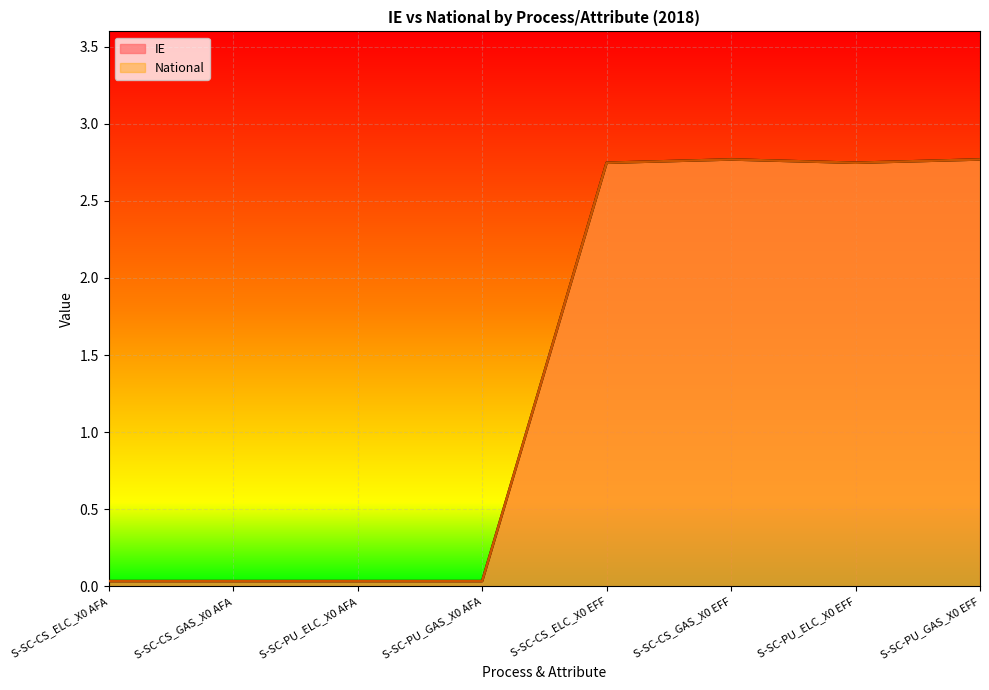

Between S-SC-PU_ELC_X0 AFA and S-SC-PU_ELC_X0 EFF, which is larger?

S-SC-PU_ELC_X0 EFF